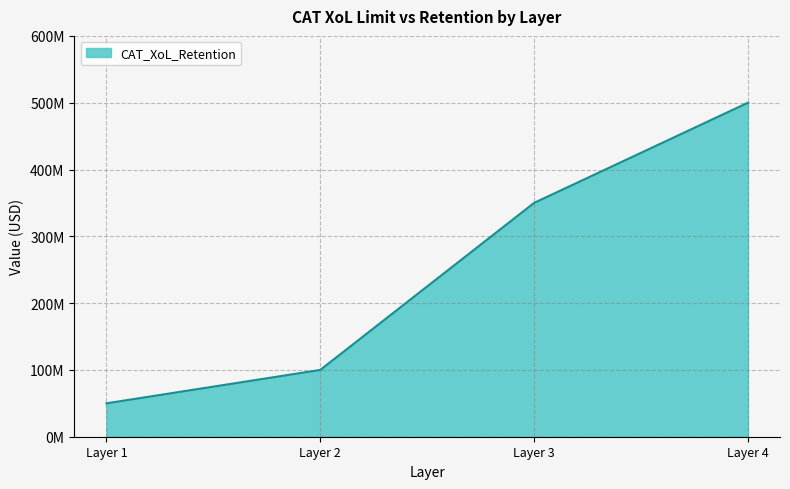

Is this an area chart (filled region under the line)?

Yes